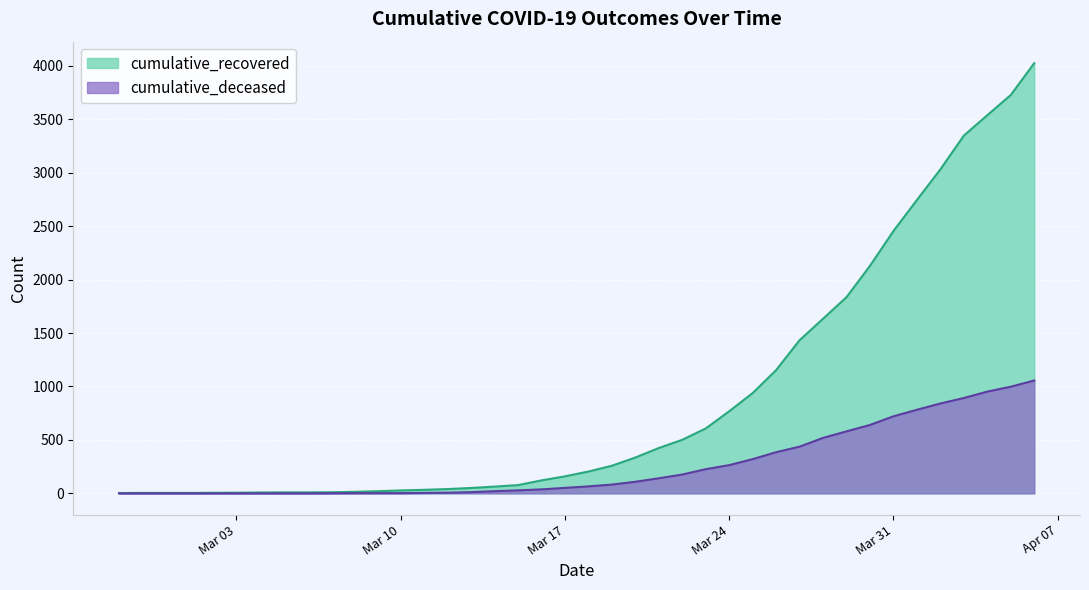

List the series in order of their peak value, lowest first.

cumulative_deceased, cumulative_recovered